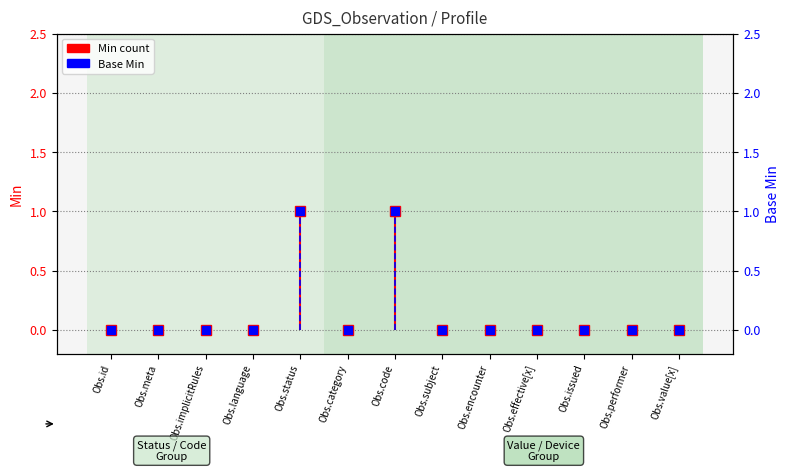

Reading left to right, transcribe all the data shown in this chart.

Min: Obs.id=0	Obs.meta=0	Obs.implicitRules=0	Obs.language=0	Obs.status=1	Obs.category=0	Obs.code=1	Obs.subject=0	Obs.encounter=0	Obs.effective[x]=0	Obs.issued=0	Obs.performer=0	Obs.value[x]=0
Base Min: Obs.id=0	Obs.meta=0	Obs.implicitRules=0	Obs.language=0	Obs.status=1	Obs.category=0	Obs.code=1	Obs.subject=0	Obs.encounter=0	Obs.effective[x]=0	Obs.issued=0	Obs.performer=0	Obs.value[x]=0